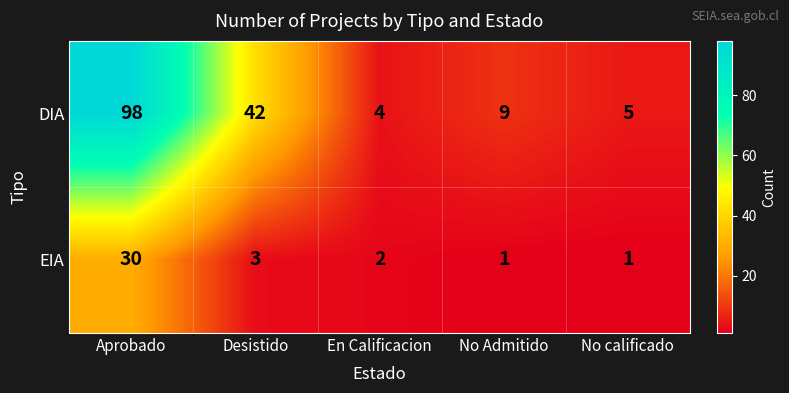

Read the EIA value at Aprobado.

30